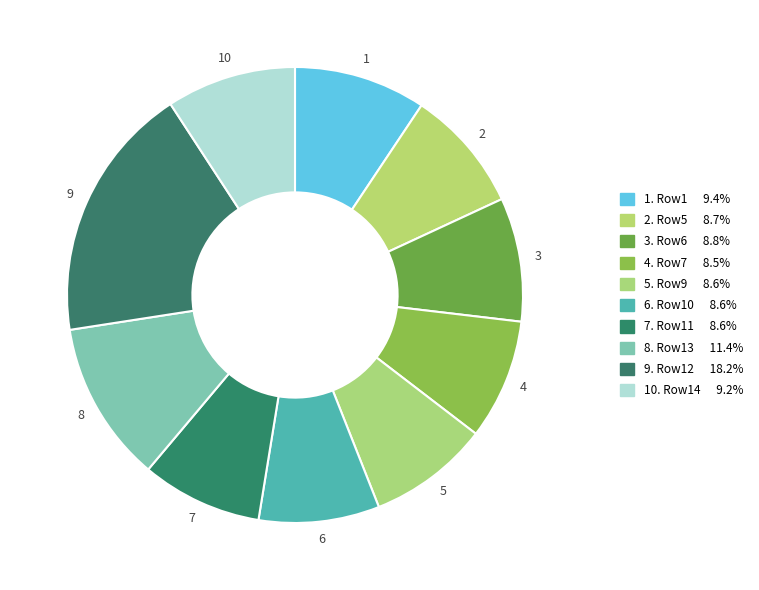

How many segments does this pie chart have?

10